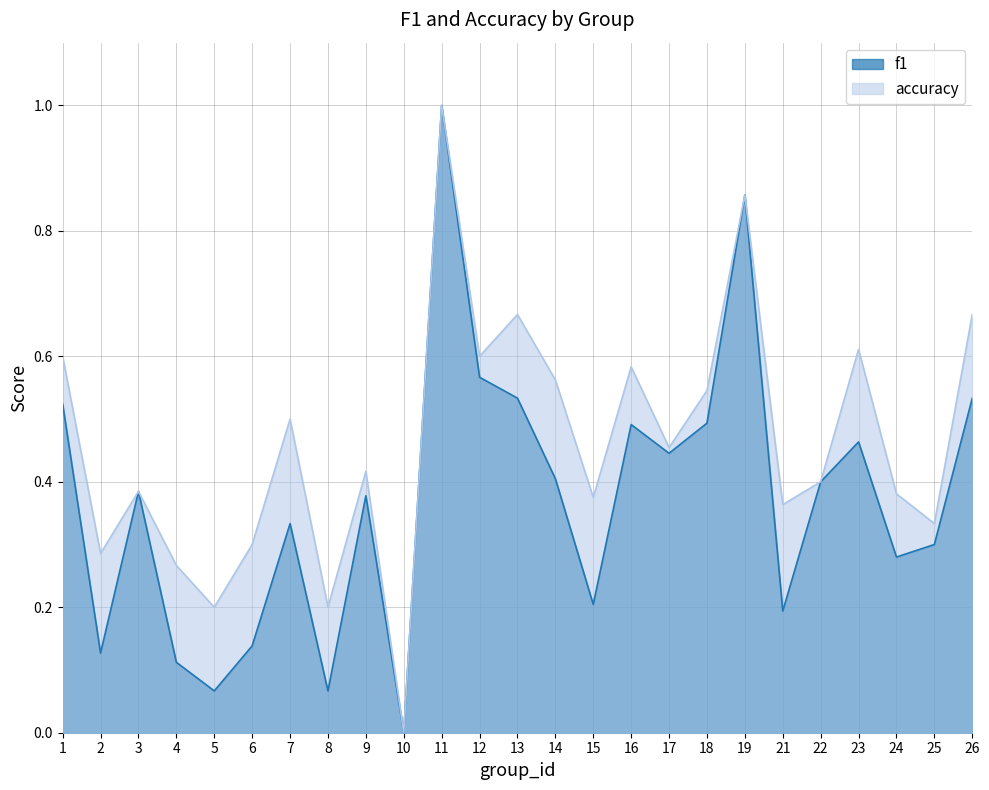

List the series in order of their peak value, highest first.

f1, accuracy